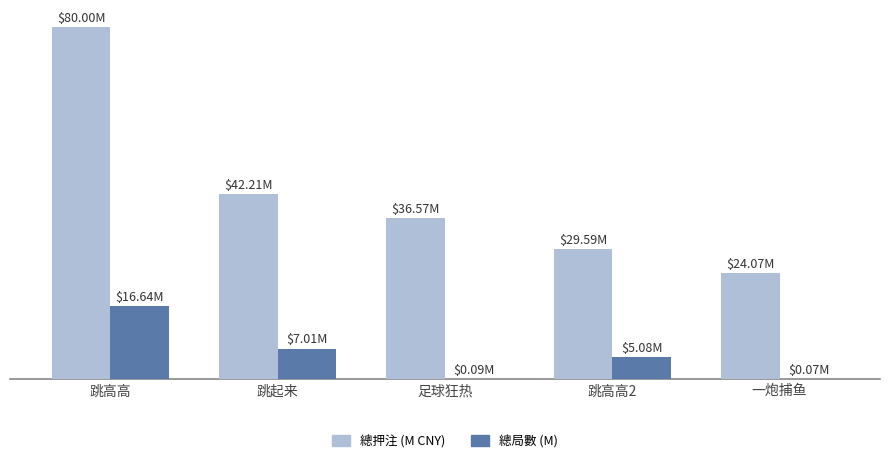

What are all the series names shown in the legend?

總押注 (M CNY), 總局數 (M)